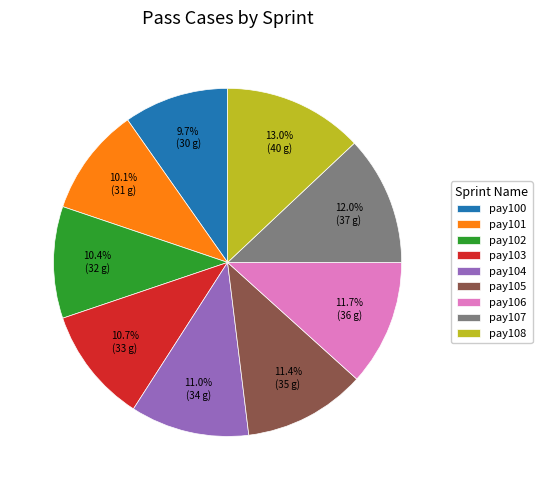

Count the number of slices in the pie.

9